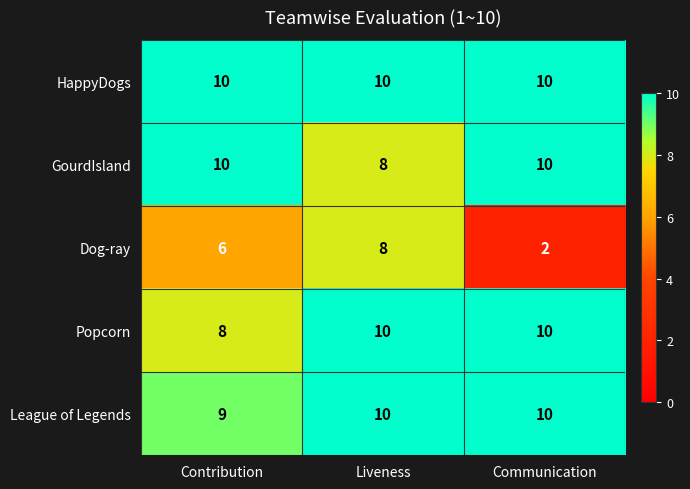

What is the sum of all HappyDogs values?

30